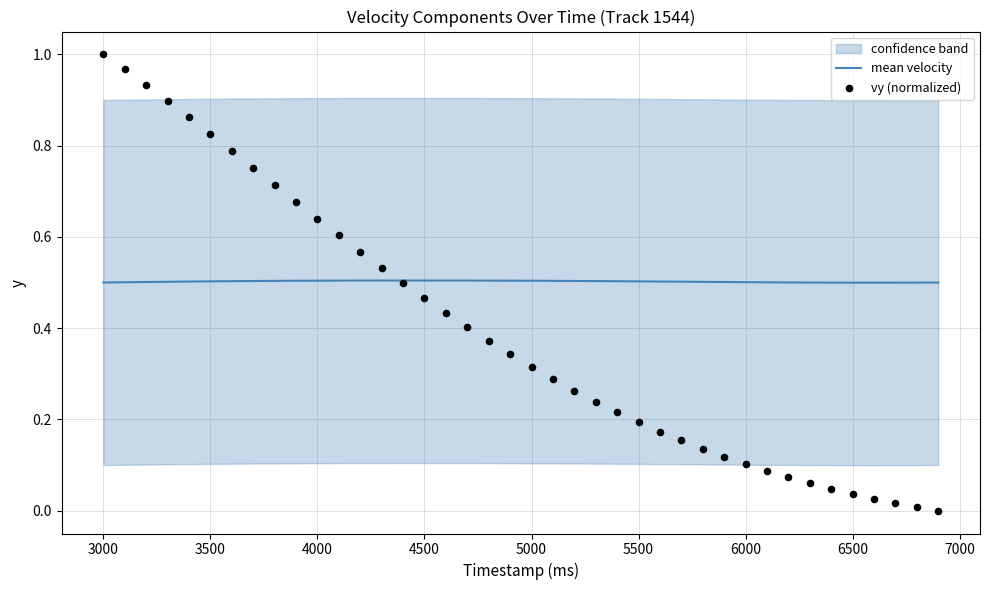

Is the value of mean velocity at 36 greater than the value of vy (normalized) at 20?

Yes